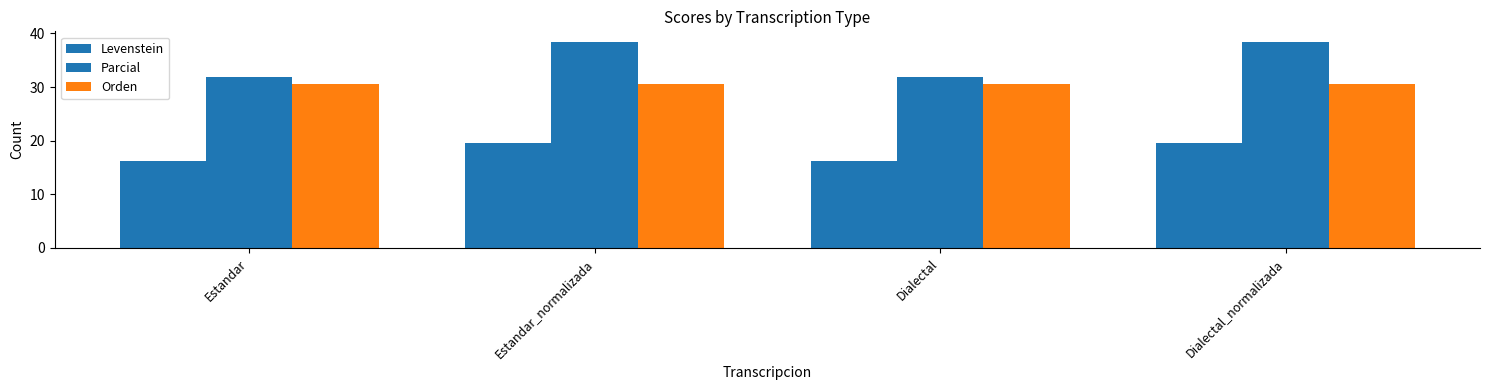

What is the difference between the Parcial values at Estandar_normalizada and Estandar?

6.6